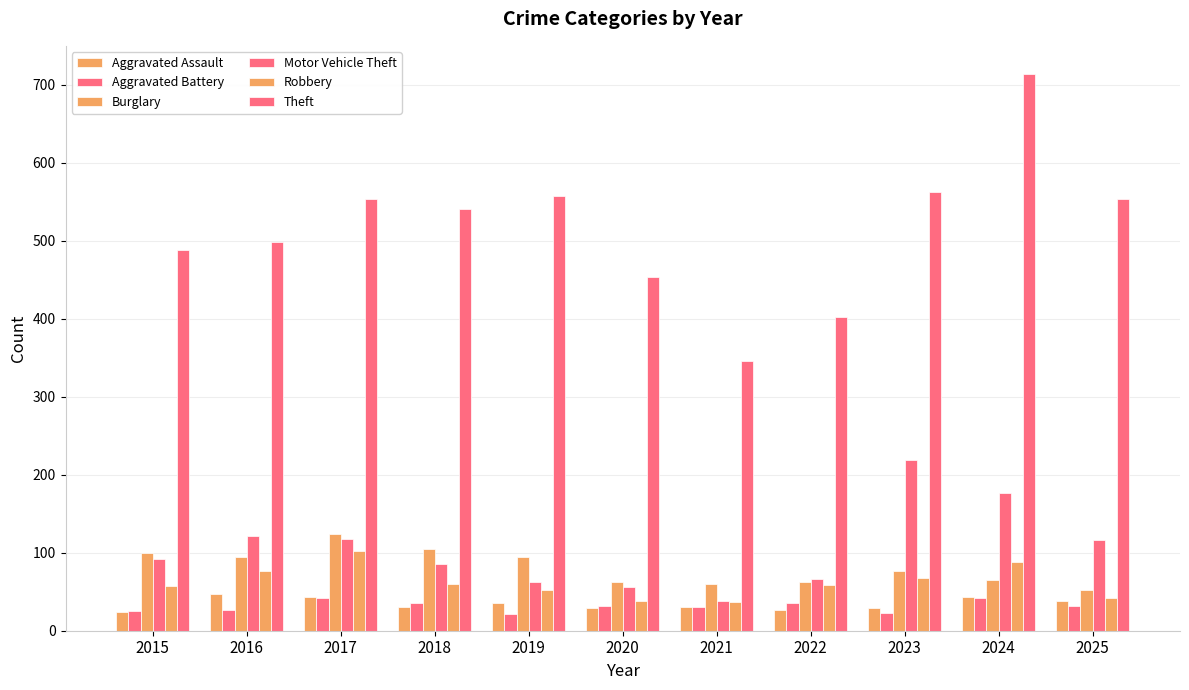

What is the difference between the Burglary values at 2015 and 2023?

24